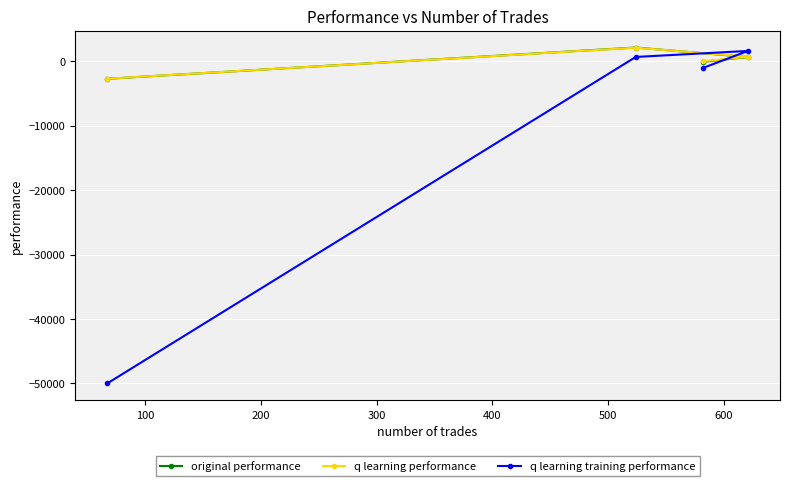

True or false: q learning training performance and q learning performance cross at least once.

True